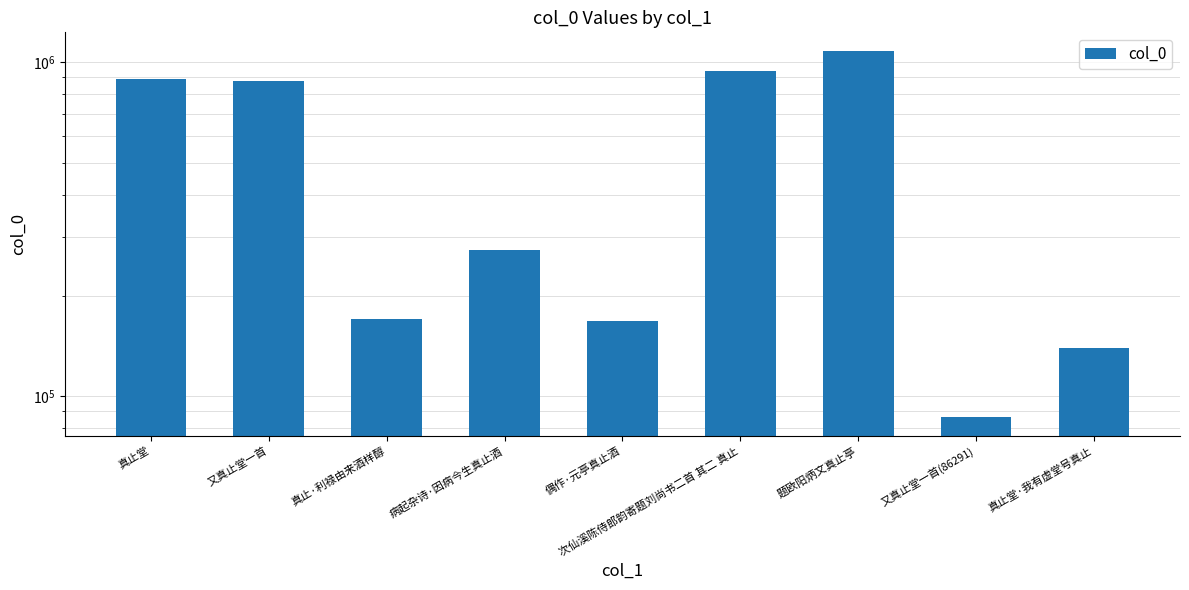

Reading left to right, what are all the values shown in this chart?

888821	876173	169829	273207	167634	940836	1082099	86291	139357